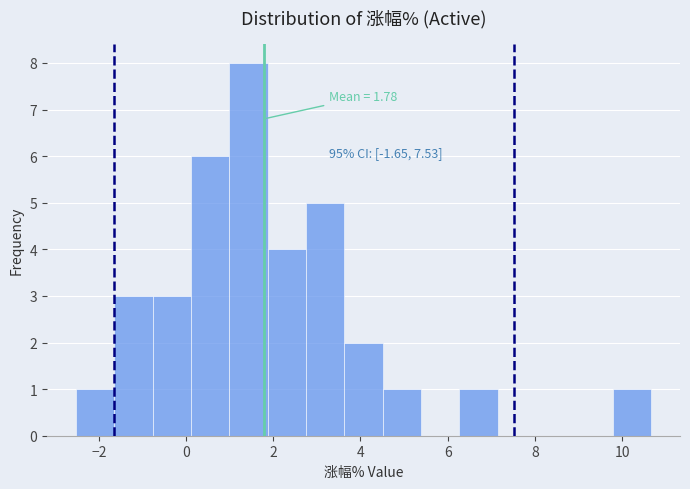

Which range on the x-axis has the tallest bar?

1.0 to 1.8